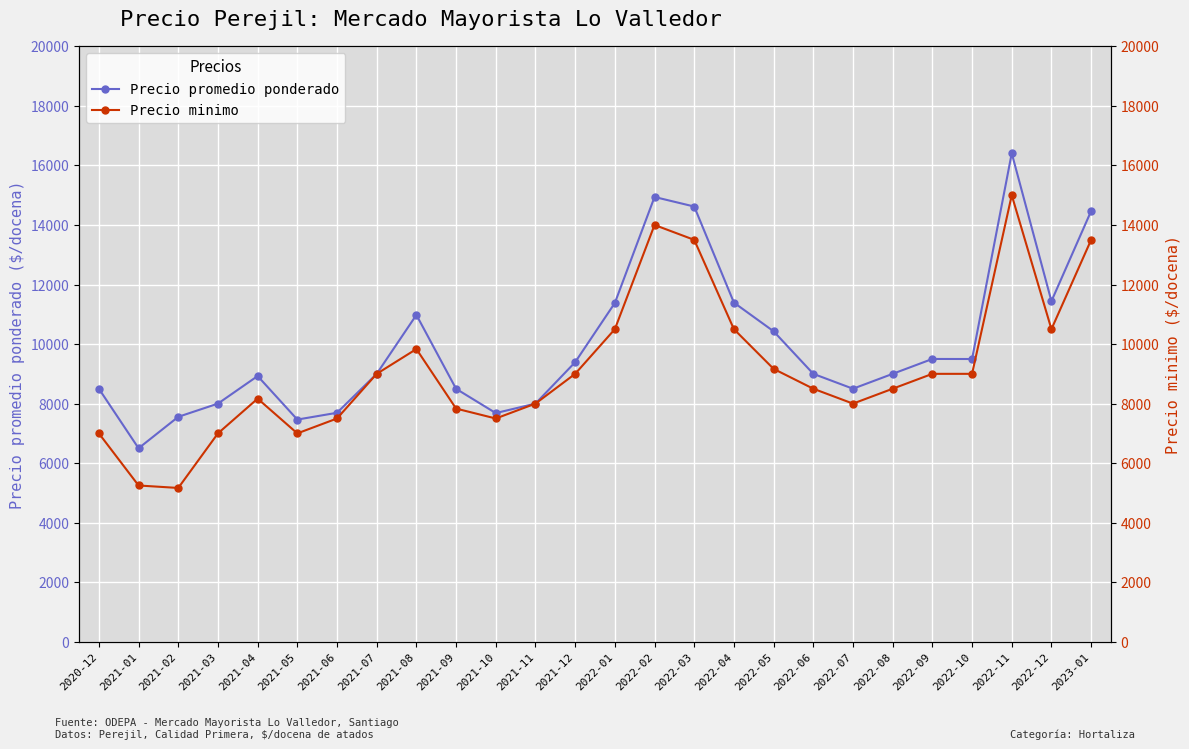

At which category does the chart reach its peak across all series?

2022-11